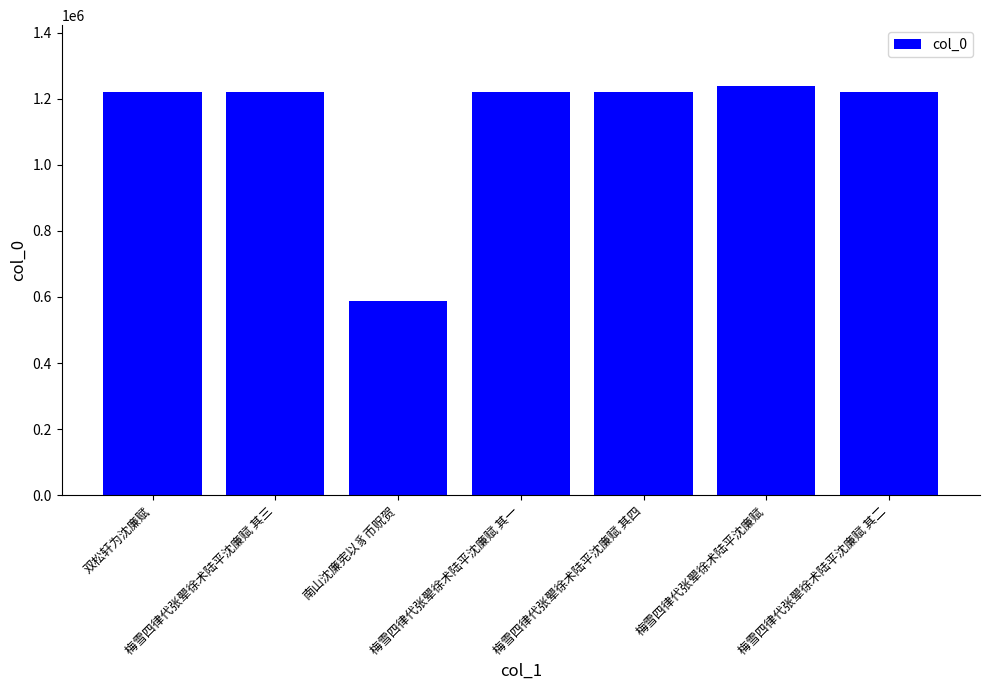

What is the change in value from 双松轩为沈廉赋 to 梅雪四律代张翚徐术陆平沈廉赋 其二?

+225